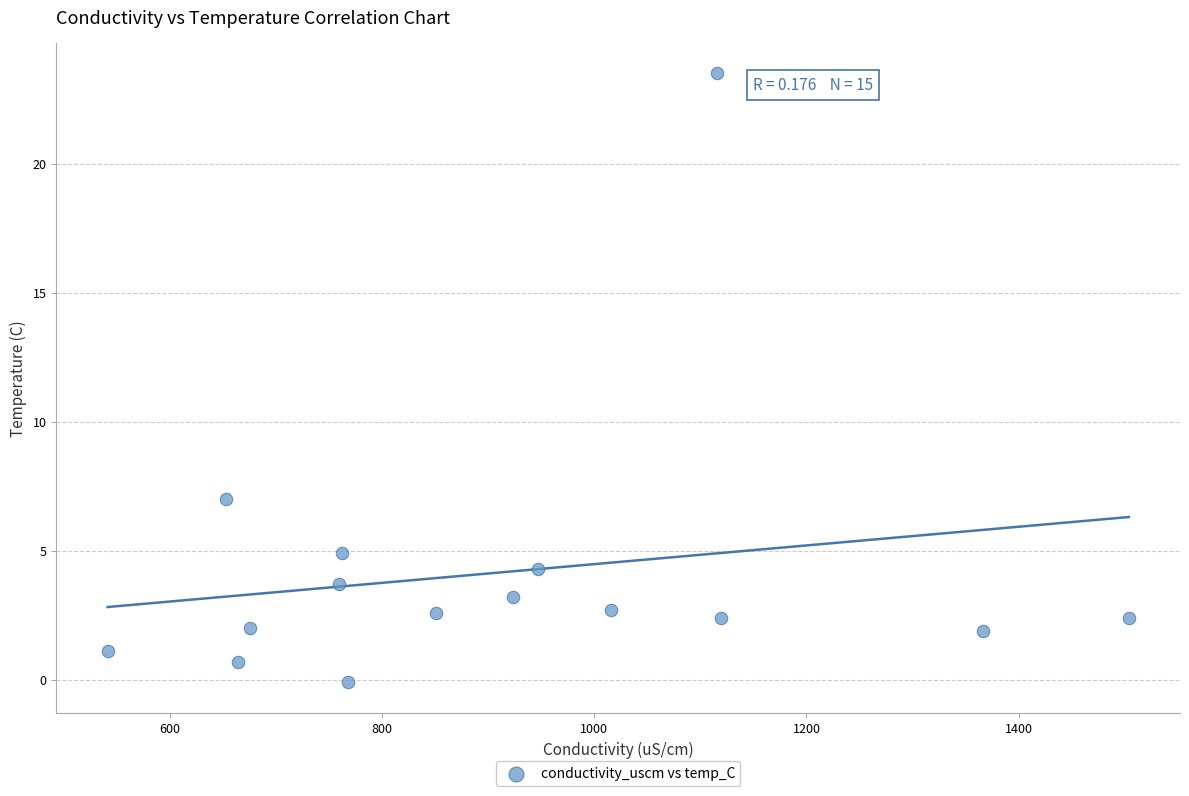

What Y value in the scatter plot is closest to 11?

7.0